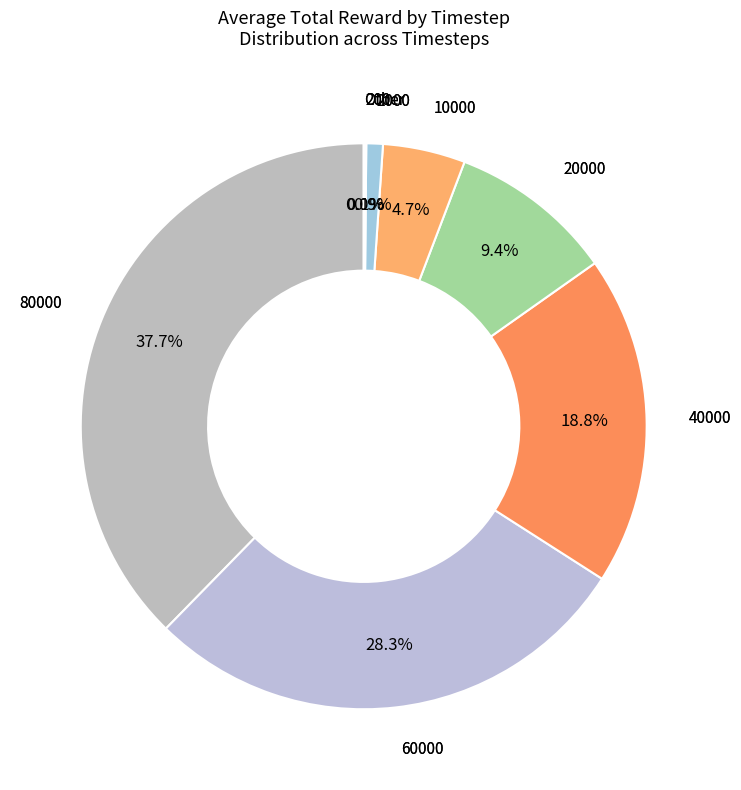

Rank the categories by value from lowest to highest.

2, 3, 100, 200, 2000, 10000, 20000, 40000, 60000, 80000